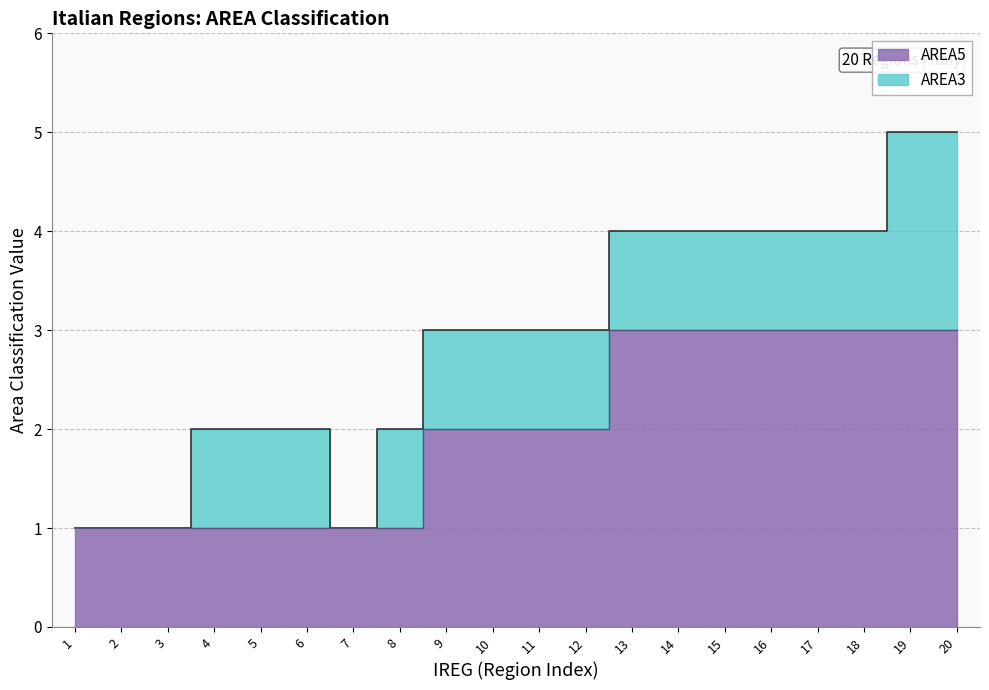

True or false: AREA5 has more than 0 interior local peaks.

False